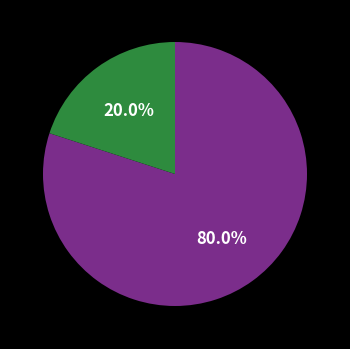

To the nearest percent, what is the average slice percentage?

50%